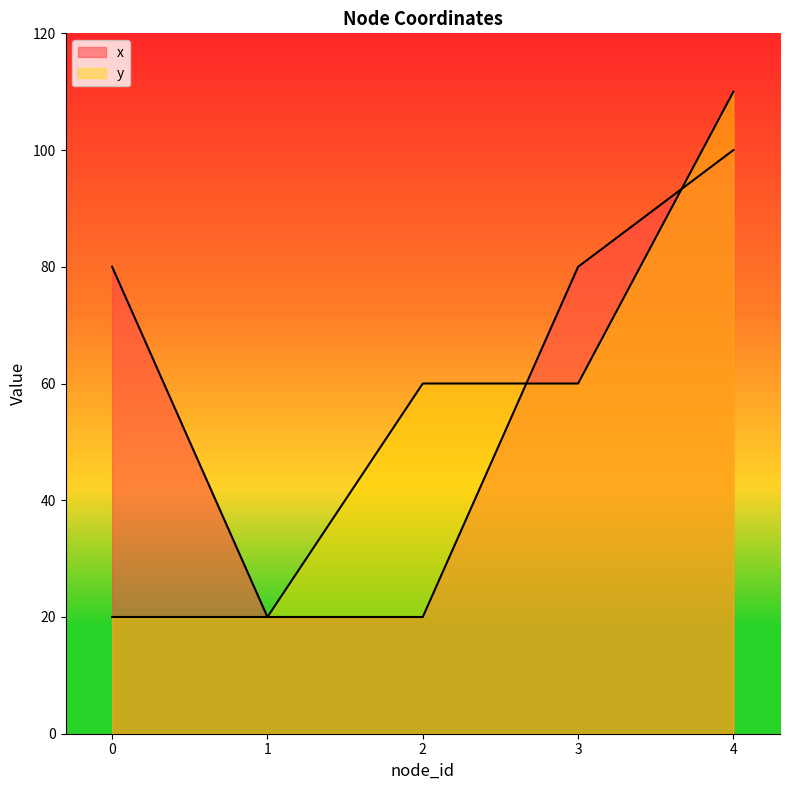

What is the sum of all y values?

270